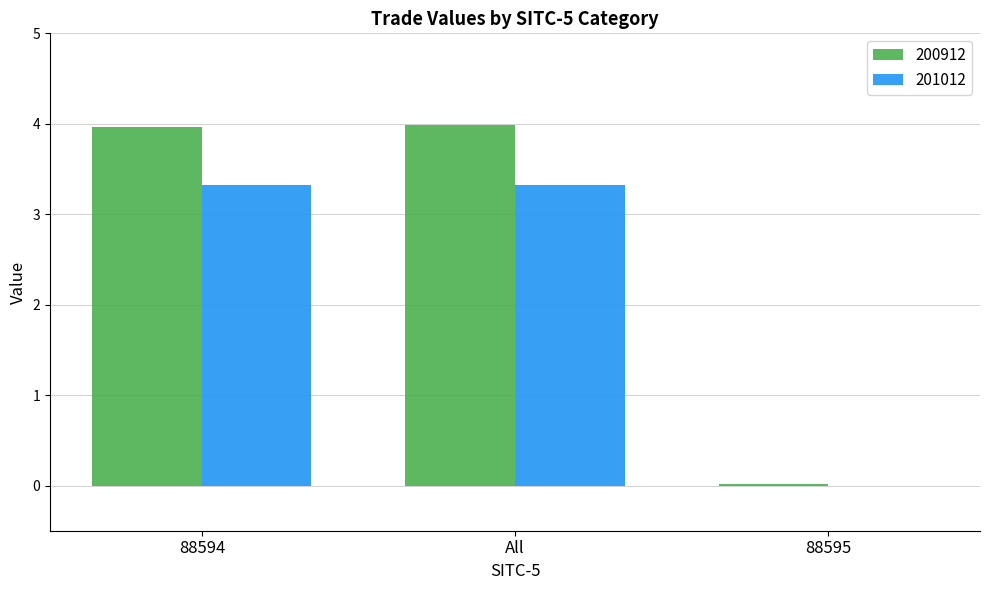

Is it true that 200912 equals 1.7 at 88594?

False